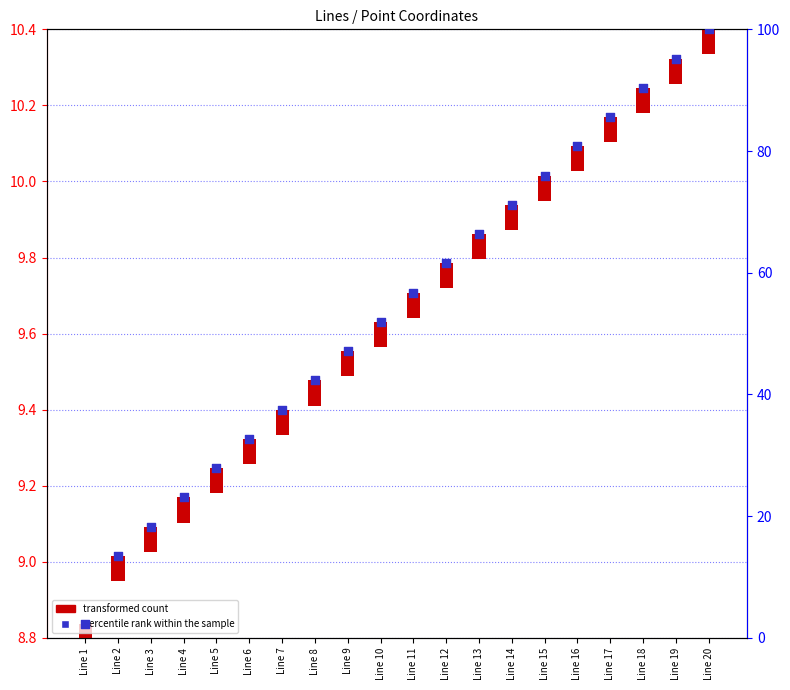

Which series has the largest total across all categories?

percentile rank within the sample